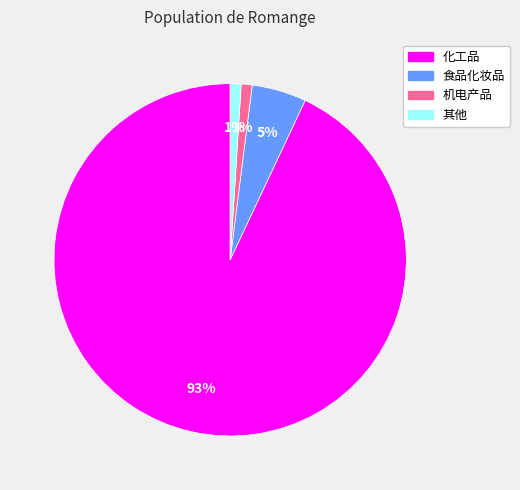

Which slice represents more than half of the pie?

化工品